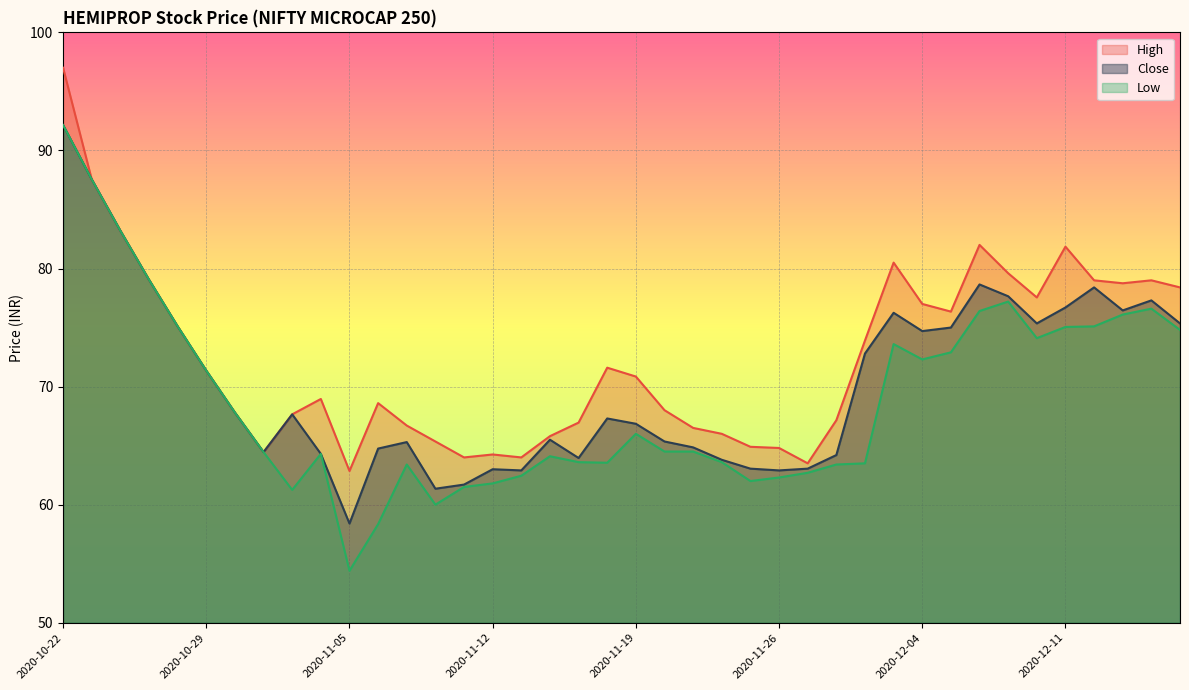

True or false: Close has a value of 86.0 at 2020-11-05.

False